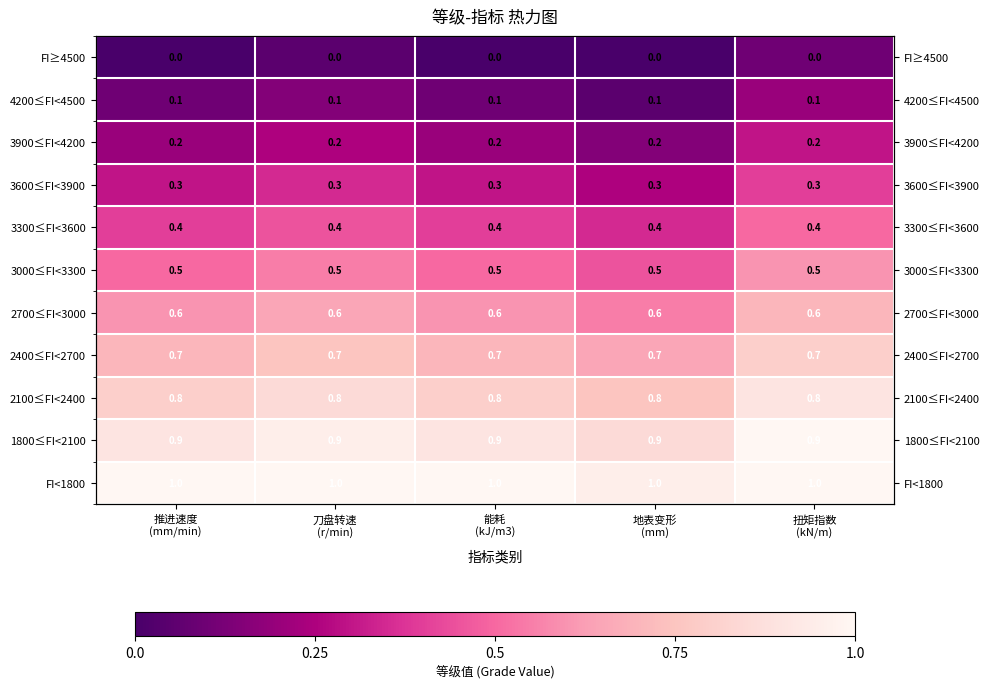

True or false: 2100≤FI<2400 has a value of 0.2 at 扭矩指数 (kN/m).

False